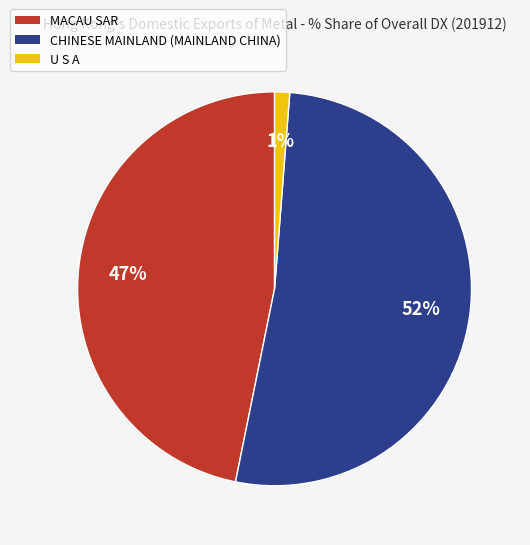

What percentage is the CHINESE MAINLAND (MAINLAND CHINA) slice, to the nearest percent?

52%